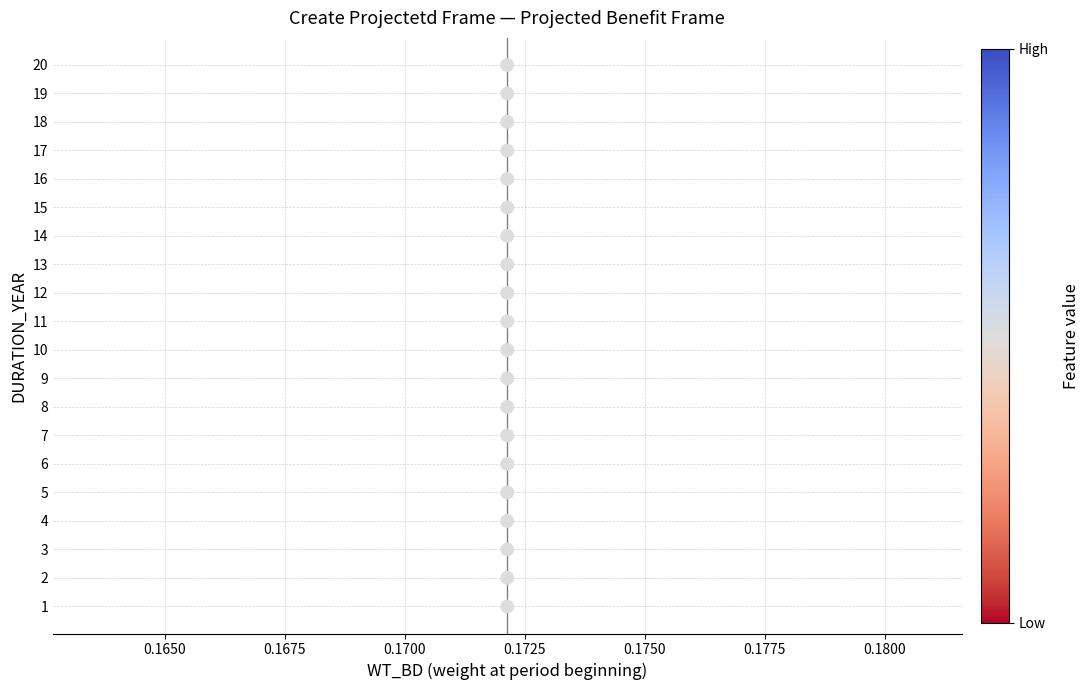

What is the range of Y values (max minus min)?

19